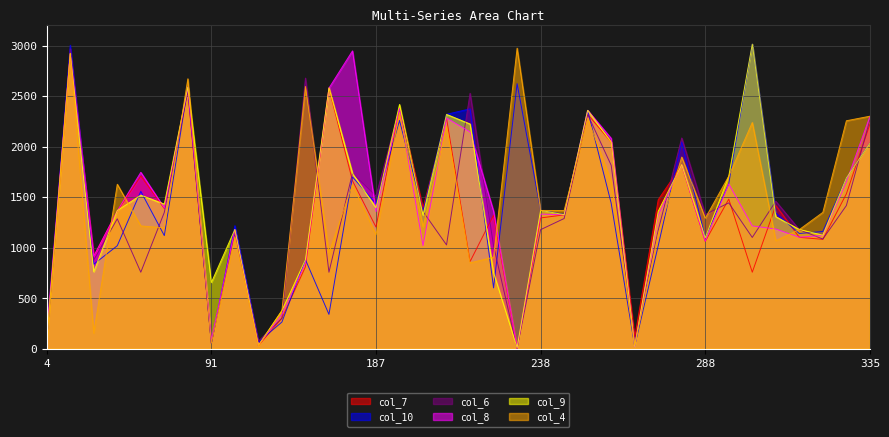

Which series has the largest total across all categories?

col_9